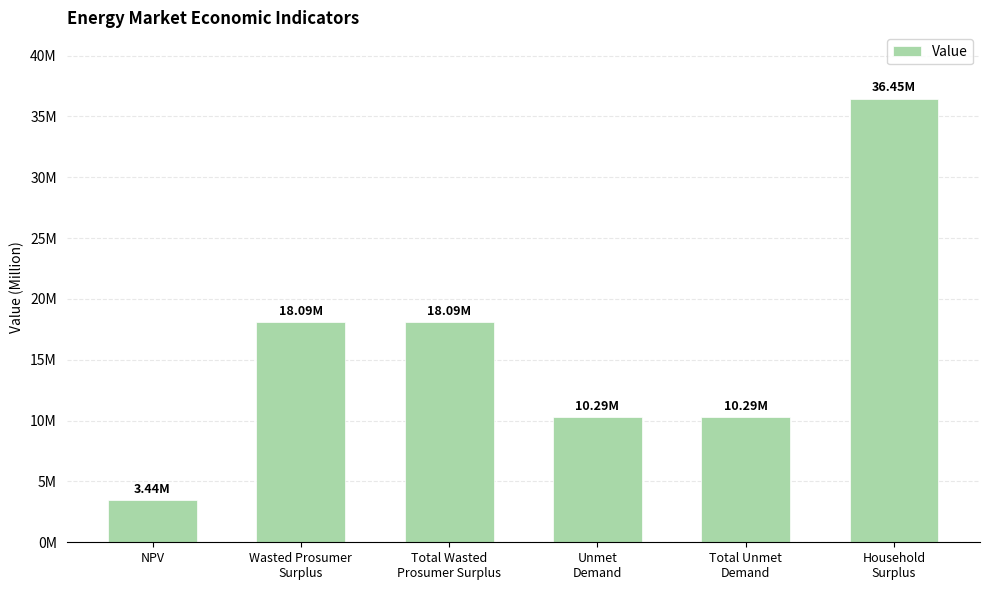

Is it true that the value at Household
Surplus is 53578897.6?

False